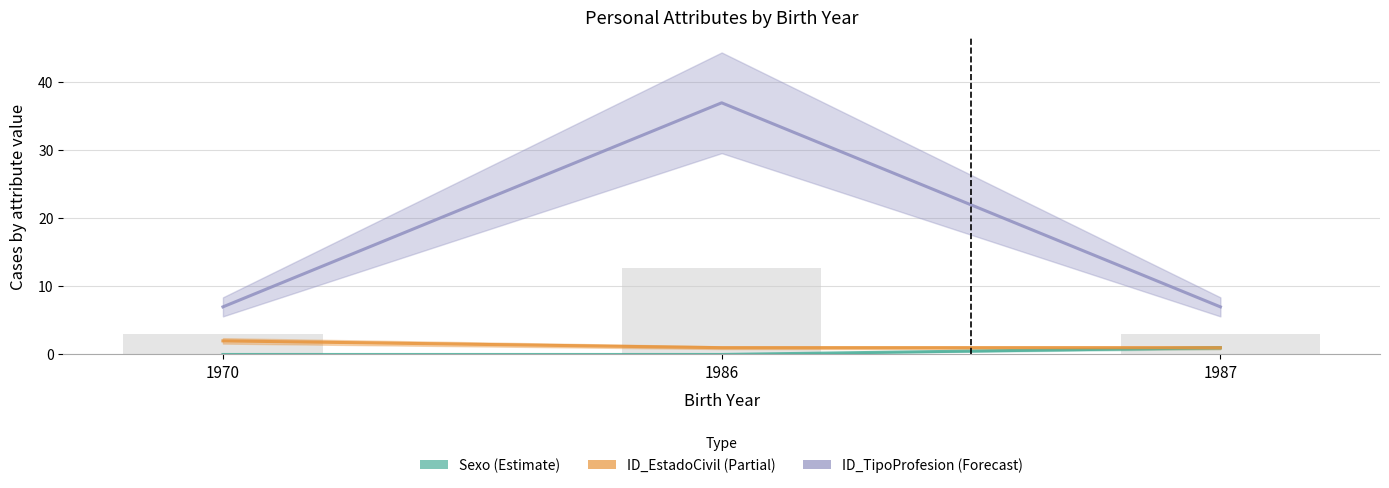

How many groups of bars are there?

3